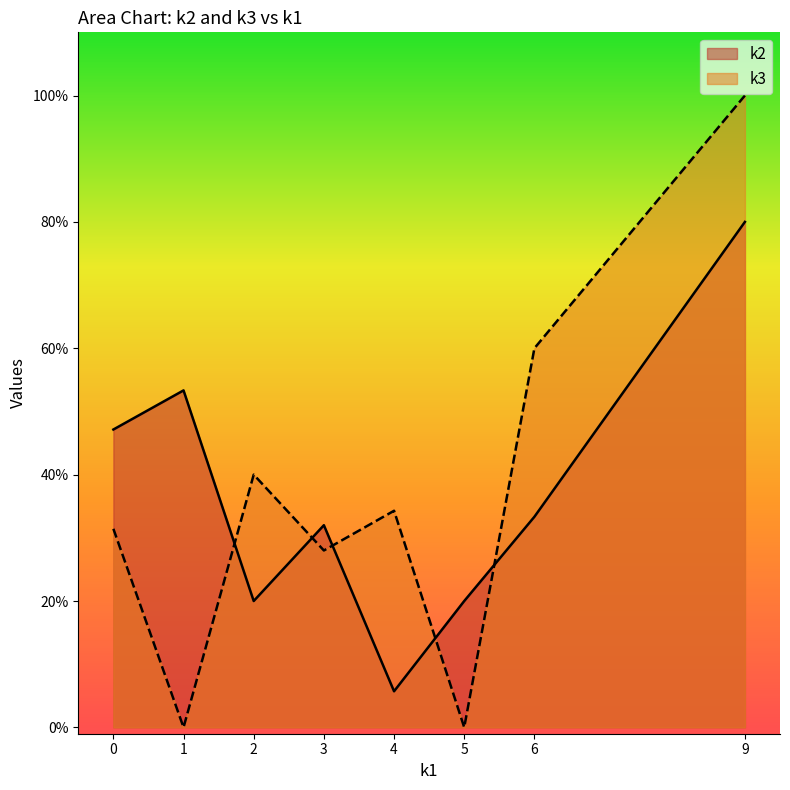

Count the number of data series in this chart.

2